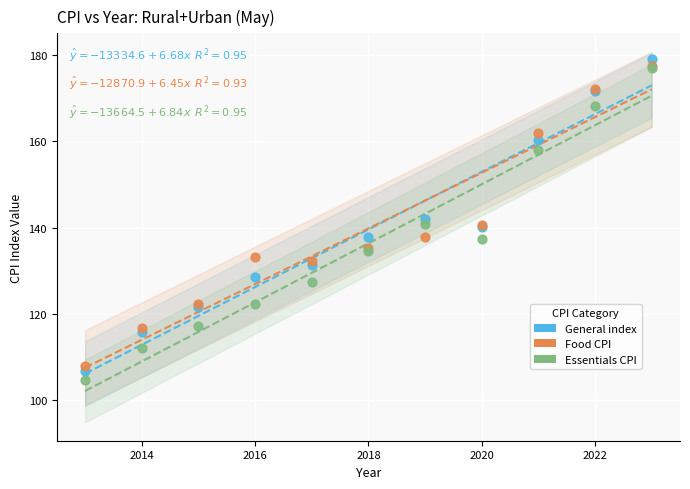

In the General index series, what Y value is closest to 143?

142.0